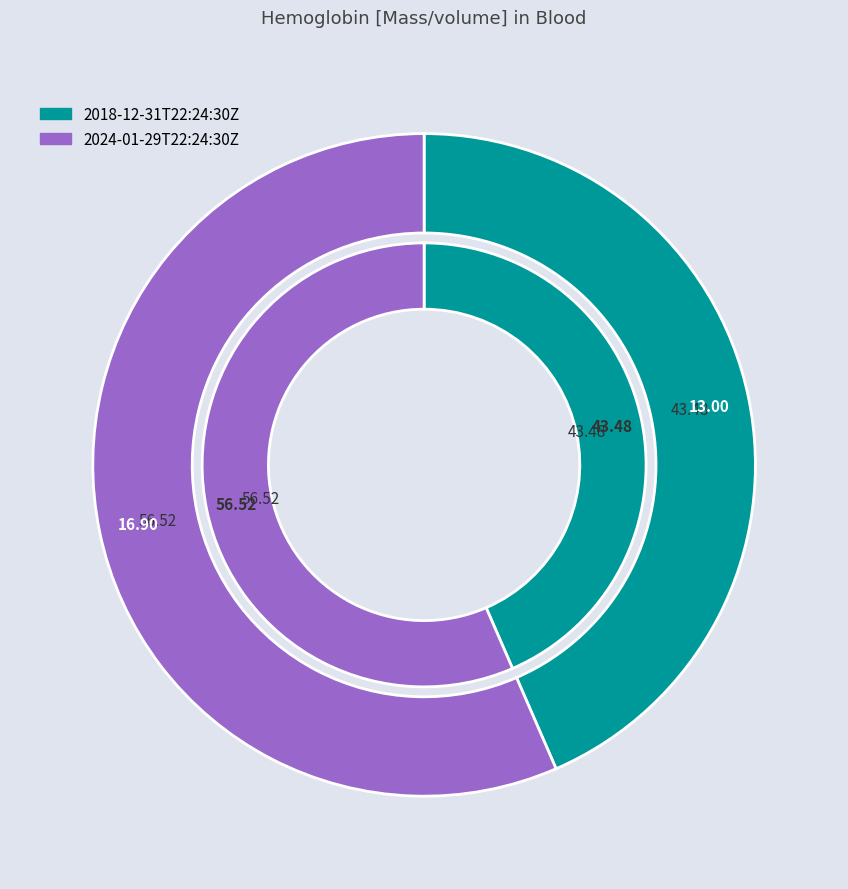

Which category has the biggest portion of the pie?

2024-01-29T22:24:30Z